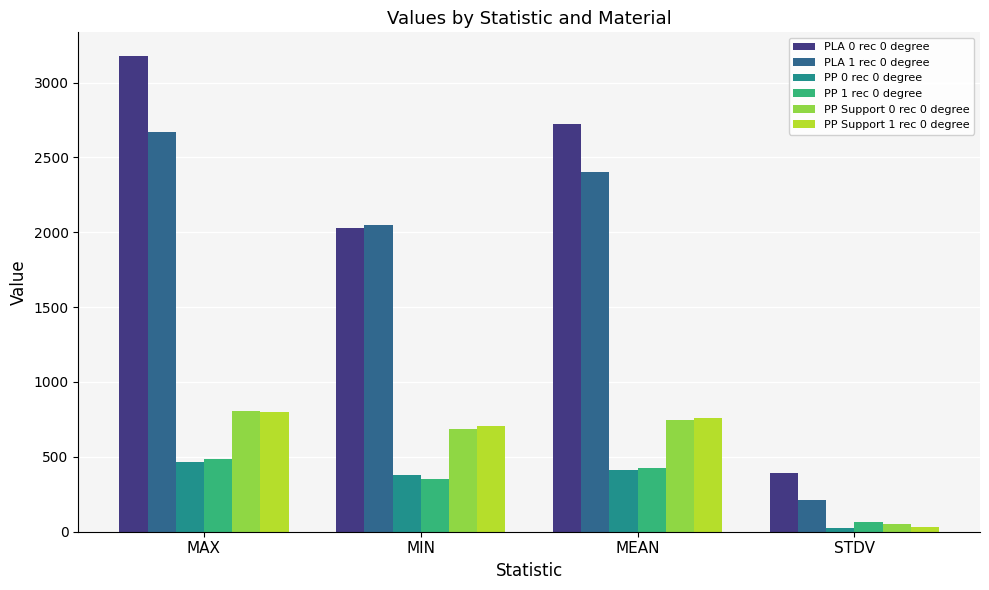

What is the label of the 4th bar from the left?

STDV